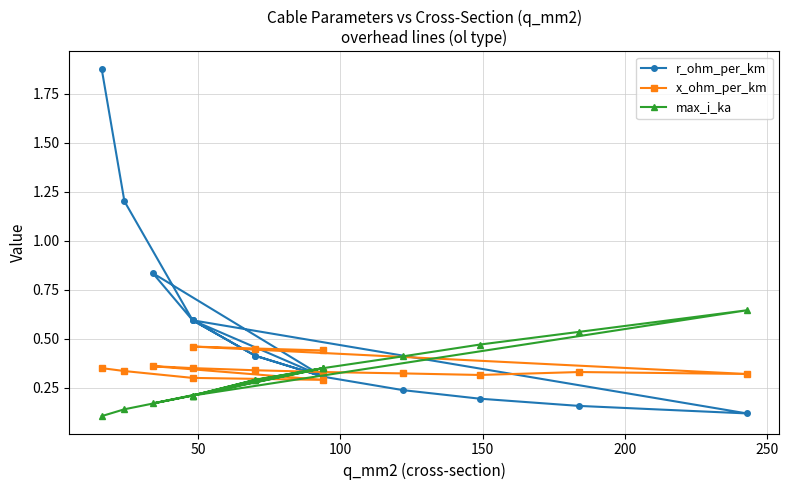

Which series has the widest spread of values?

r_ohm_per_km